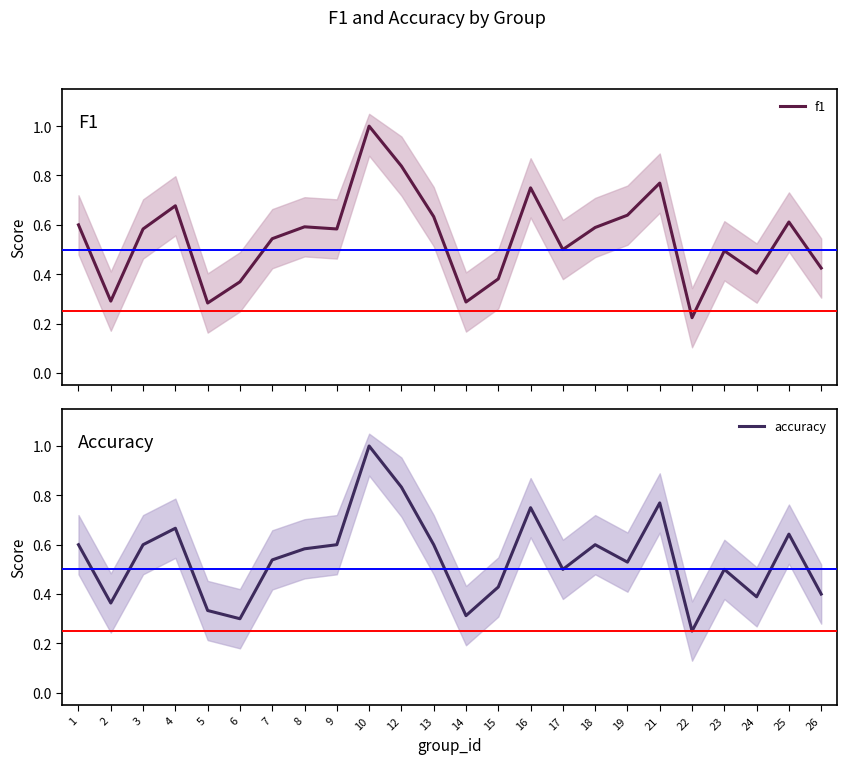

What is the sum of all f1 values?

13.1